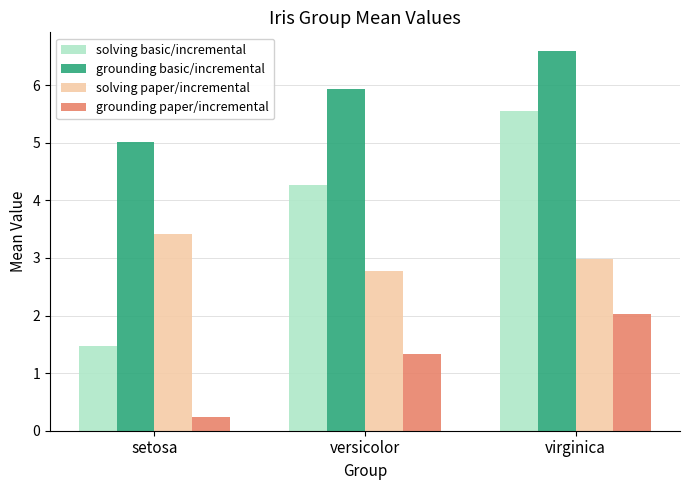

Rank the series by their average value, from lowest to highest.

grounding paper/incremental, solving paper/incremental, solving basic/incremental, grounding basic/incremental